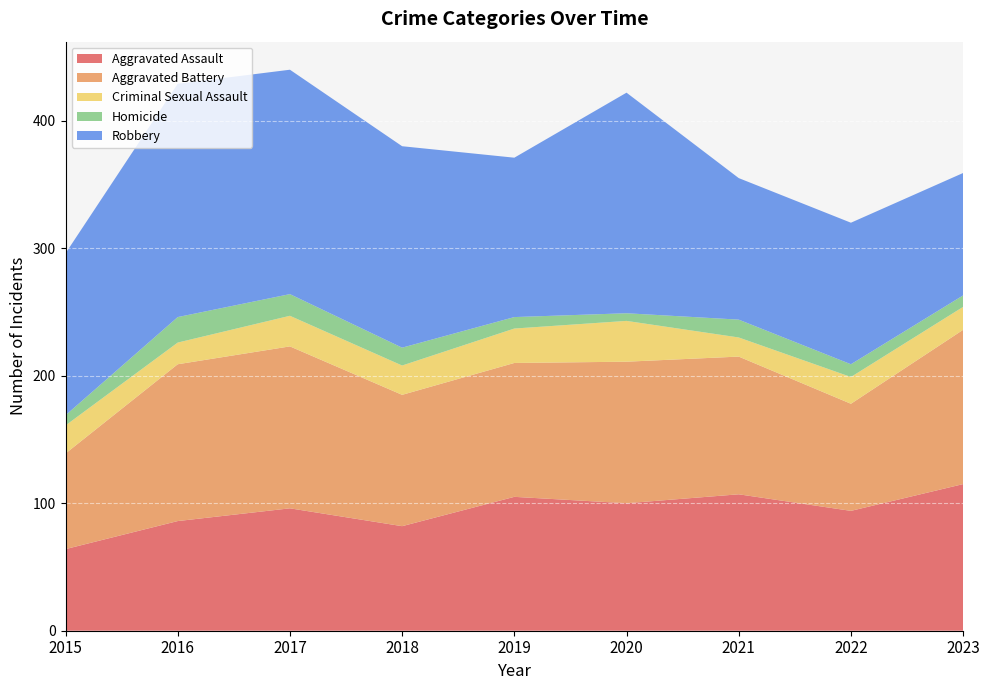

Reading right to left, transcribe all the data shown in this chart.

Aggravated Assault: 115	94	107	100	105	82	96	86	64
Aggravated Battery: 121	84	108	111	105	103	127	123	75
Criminal Sexual Assault: 18	21	15	32	27	23	24	17	22
Homicide: 9	10	14	6	9	14	17	20	8
Robbery: 96	111	111	173	125	158	176	183	127